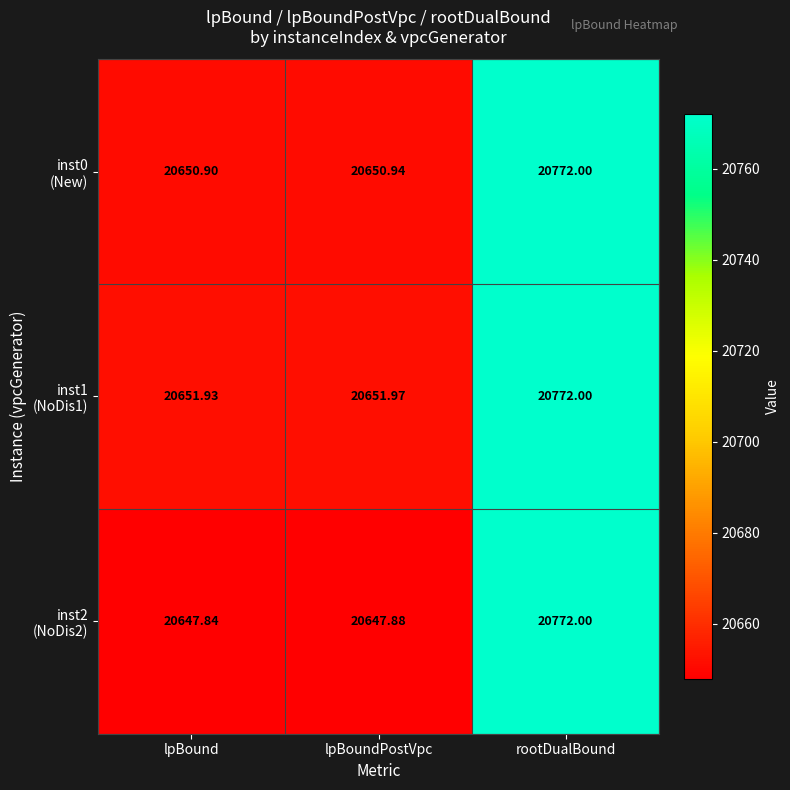

Which label corresponds to the smallest value in the chart?

lpBound